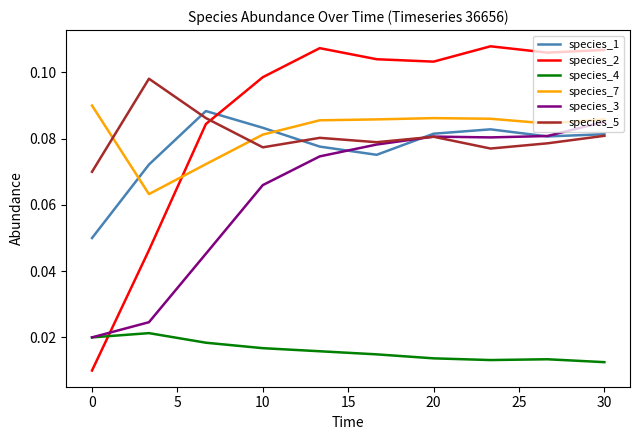

Which series has the largest total across all categories?

species_2